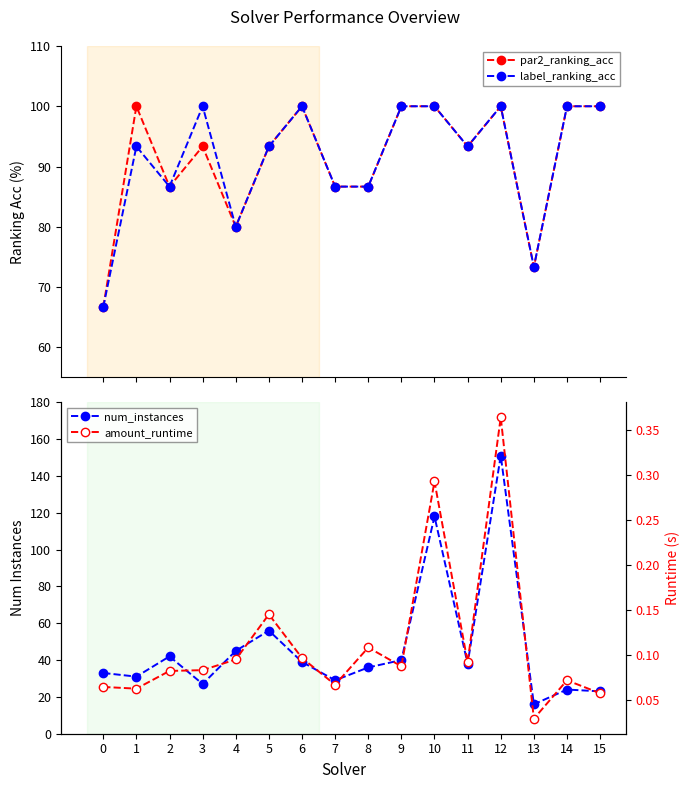

Does the chart have visible grid lines?

No